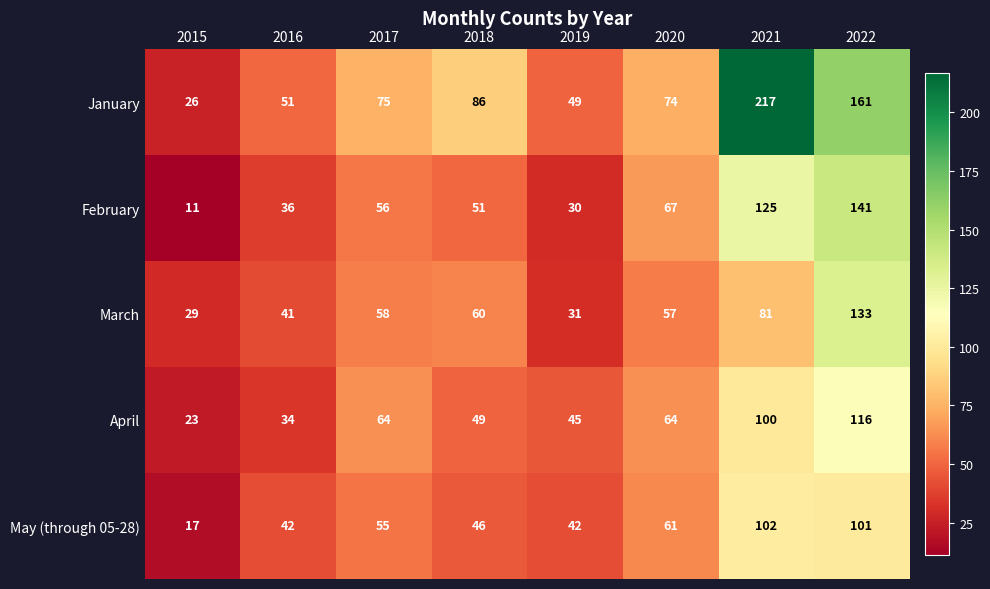

True or false: February has a value of 106 at 2020.

False